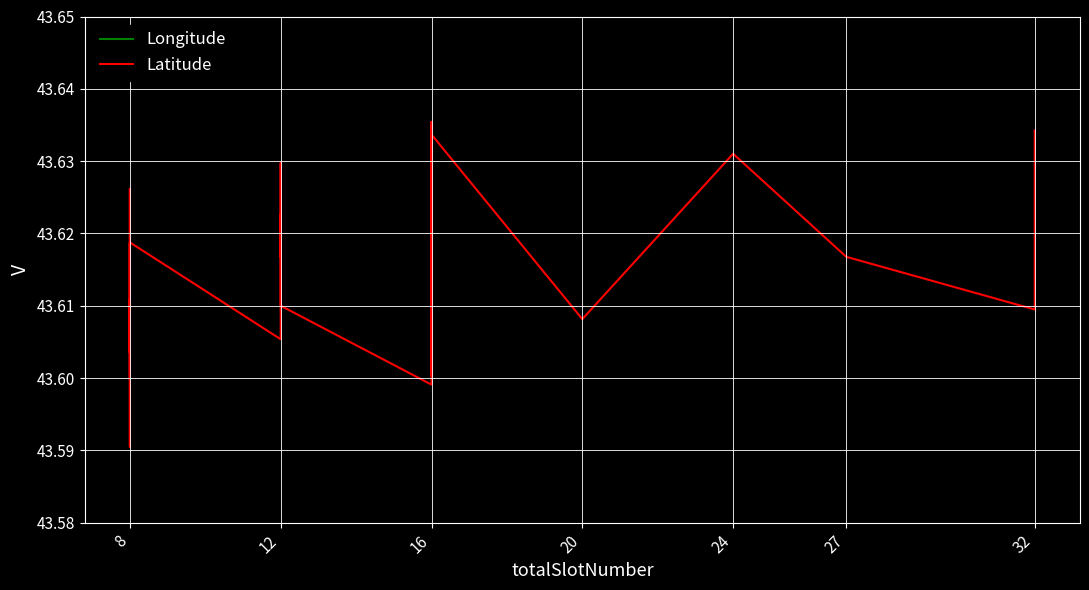

The Longitude series shows 3.9 at 8. True or false?

True